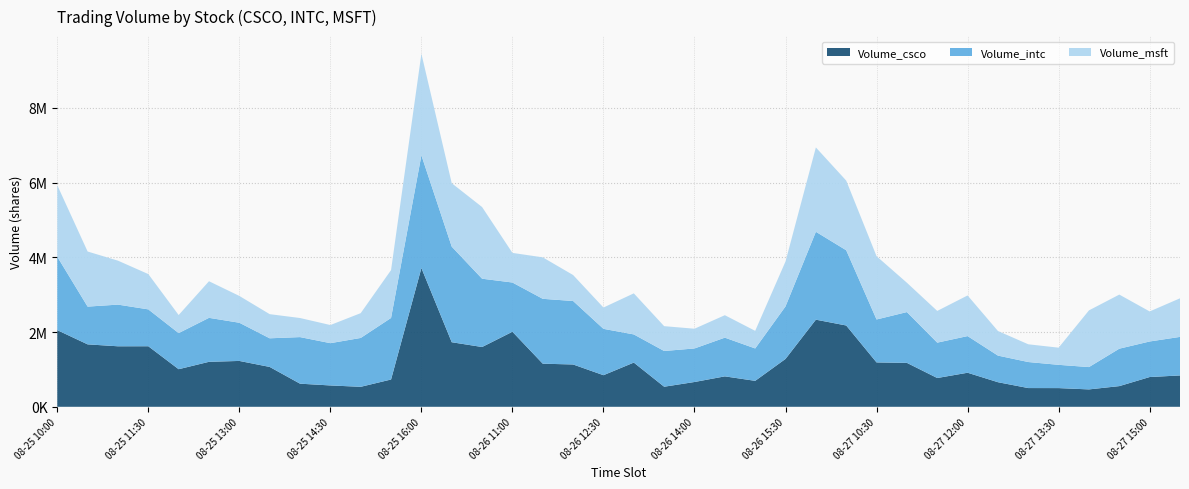

Reading left to right, what are all the values shown in this chart?

Volume_csco: 08-25 10:00=2051118	08-25 10:30=1670322	08-25 11:00=1618923	08-25 11:30=1620032	08-25 12:00=1005605	08-25 12:30=1203554	08-25 13:00=1226948	08-25 13:30=1066482	08-25 14:00=618520	08-25 14:30=571089	08-25 15:00=534790	08-25 15:30=730278	08-25 16:00=3712897	08-26 10:00=1727352	08-26 10:30=1599558	08-26 11:00=2007937	08-26 11:30=1153138	08-26 12:00=1132200	08-26 12:30=845416	08-26 13:00=1182965	08-26 13:30=536925	08-26 14:00=663462	08-26 14:30=814196	08-26 15:00=694303	08-26 15:30=1281097	08-26 16:00=2330883	08-27 10:00=2175414	08-27 10:30=1187132	08-27 11:00=1175323	08-27 11:30=769958	08-27 12:00=911272	08-27 12:30=657821	08-27 13:00=501202	08-27 13:30=500215	08-27 14:00=465174	08-27 14:30=553379	08-27 15:00=796060	08-27 15:30=838769
Volume_intc: 08-25 10:00=1964041	08-25 10:30=1010079	08-25 11:00=1114897	08-25 11:30=986348	08-25 12:00=966298	08-25 12:30=1176366	08-25 13:00=1021916	08-25 13:30=766166	08-25 14:00=1246227	08-25 14:30=1131285	08-25 15:00=1307109	08-25 15:30=1647011	08-25 16:00=3015687	08-26 10:00=2557439	08-26 10:30=1827294	08-26 11:00=1317336	08-26 11:30=1735626	08-26 12:00=1698074	08-26 12:30=1240093	08-26 13:00=753322	08-26 13:30=956155	08-26 14:00=897272	08-26 14:30=1035629	08-26 15:00=866695	08-26 15:30=1405391	08-26 16:00=2351876	08-27 10:00=2012738	08-27 10:30=1148827	08-27 11:00=1359074	08-27 11:30=946550	08-27 12:00=980493	08-27 12:30=711895	08-27 13:00=696526	08-27 13:30=622437	08-27 14:00=597602	08-27 14:30=1001502	08-27 15:00=951260	08-27 15:30=1031498
Volume_msft: 08-25 10:00=1913280	08-25 10:30=1474079	08-25 11:00=1175936	08-25 11:30=944492	08-25 12:00=483119	08-25 12:30=979393	08-25 13:00=717330	08-25 13:30=645841	08-25 14:00=510486	08-25 14:30=485139	08-25 15:00=663805	08-25 15:30=1280270	08-25 16:00=2716821	08-26 10:00=1696744	08-26 10:30=1917679	08-26 11:00=792368	08-26 11:30=1109510	08-26 12:00=694751	08-26 12:30=570367	08-26 13:00=1098763	08-26 13:30=664261	08-26 14:00=528024	08-26 14:30=600810	08-26 15:00=470976	08-26 15:30=1202519	08-26 16:00=2256280	08-27 10:00=1863712	08-27 10:30=1693221	08-27 11:00=784508	08-27 11:30=848482	08-27 12:00=1087161	08-27 12:30=658292	08-27 13:00=474459	08-27 13:30=459261	08-27 14:00=1516820	08-27 14:30=1447320	08-27 15:00=803877	08-27 15:30=1032346